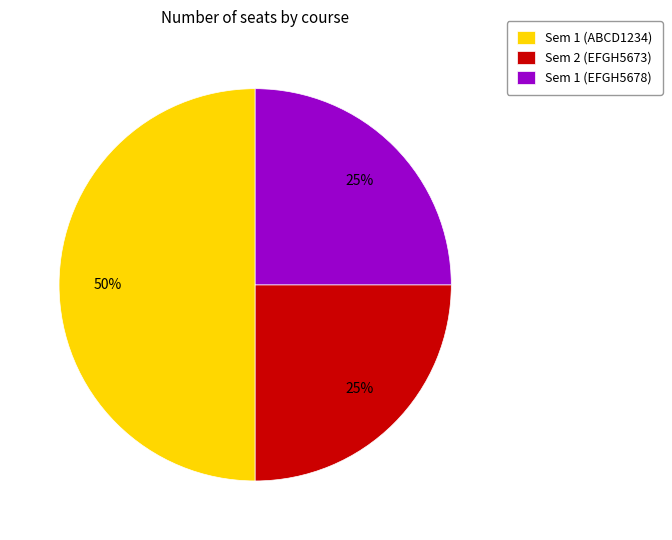

To the nearest percent, what is the combined percentage of Sem 1 (EFGH5678) and Sem 1 (ABCD1234)?

75%